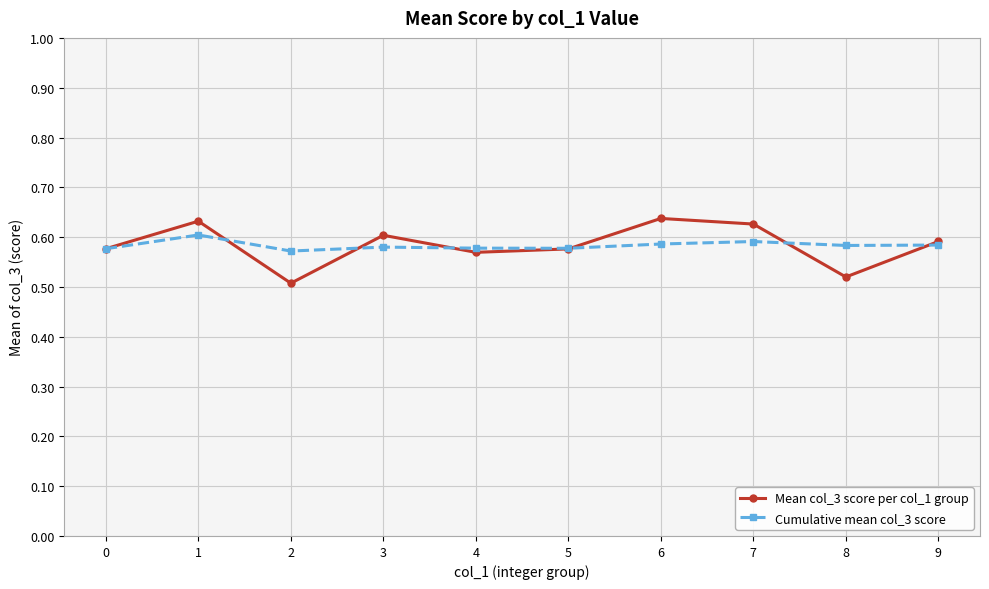

The Cumulative mean col_3 score series shows 0.6 at 9. True or false?

True